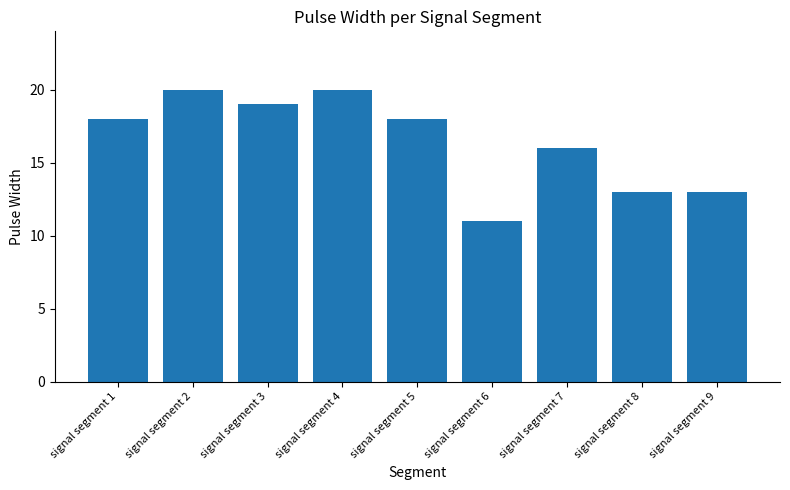

What is the sum of all values?

148